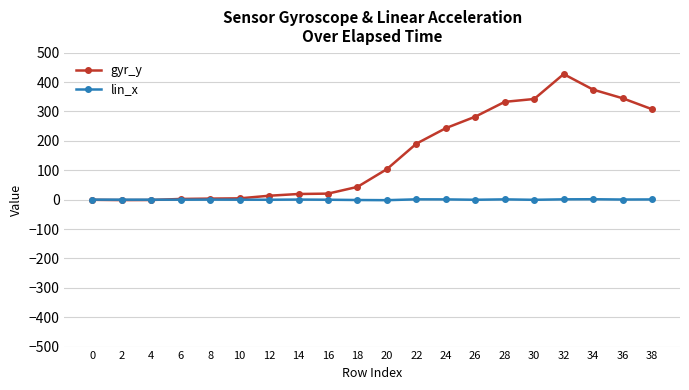

How many values in the lin_x series are below 0?

10